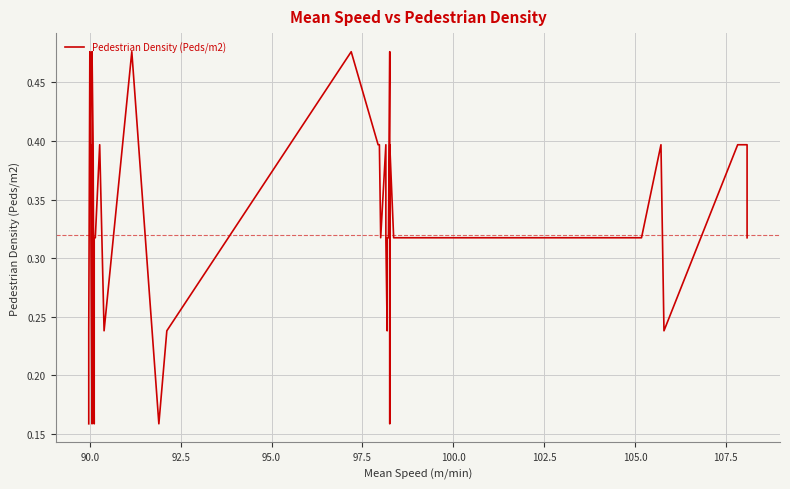

What is the value of the 26th point from the left?

0.3